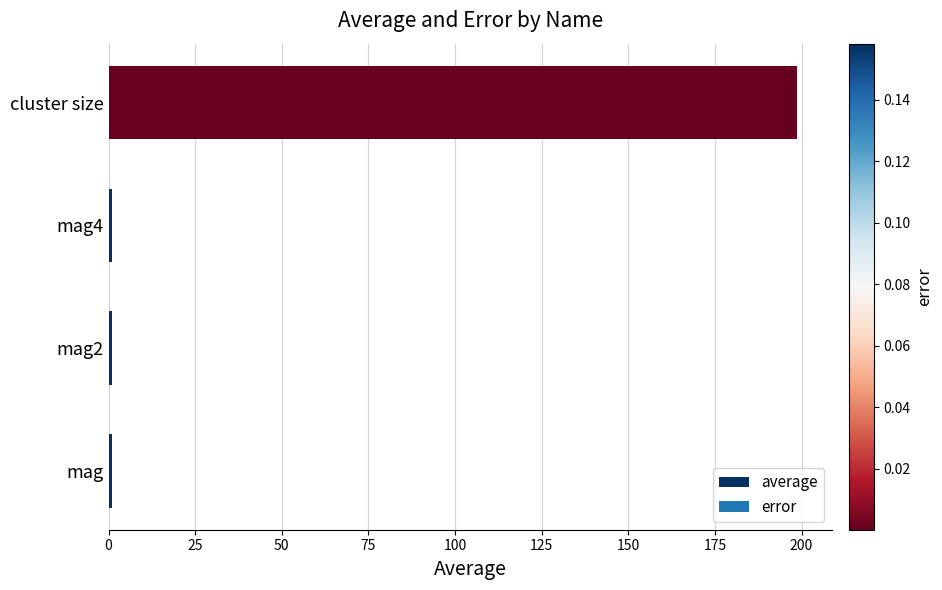

What is the maximum value shown in the chart?

198.8